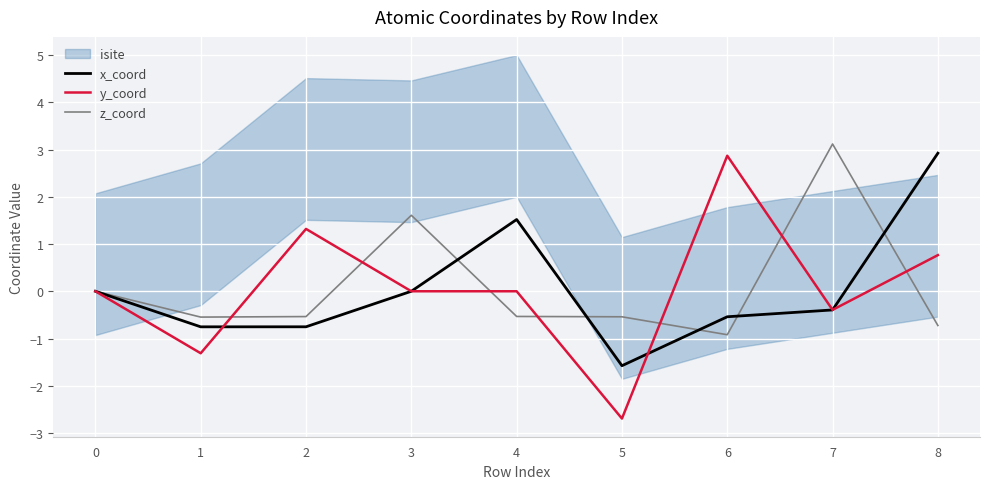

Rank the categories by y_coord value from highest to lowest.

6, 2, 8, 3, 0, 4, 7, 1, 5